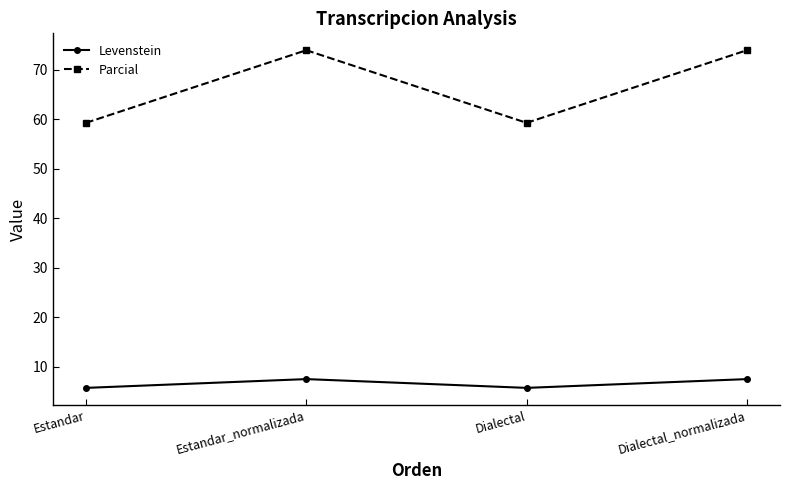

What is the minimum value shown in the chart?

5.8